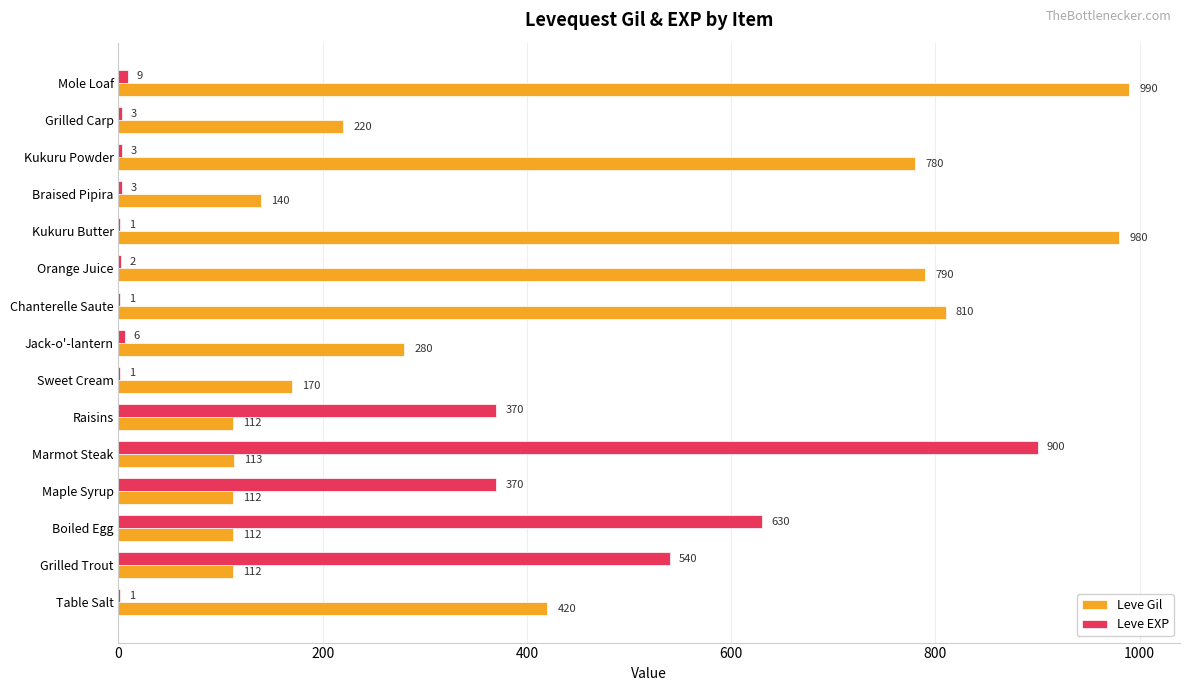

Between Table Salt and Boiled Egg, which series saw the biggest shift?

Leve EXP